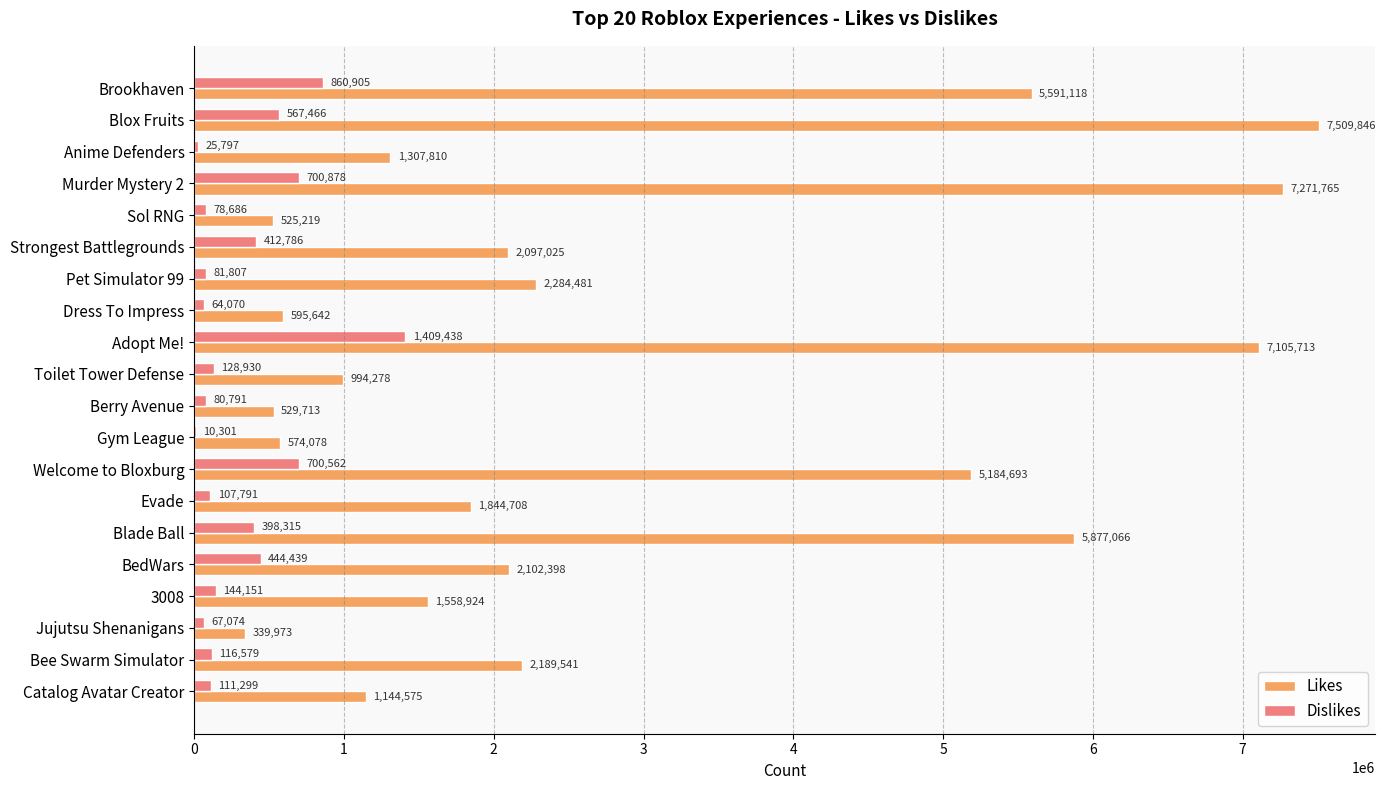

What is the highest value of the Likes series?

7509846